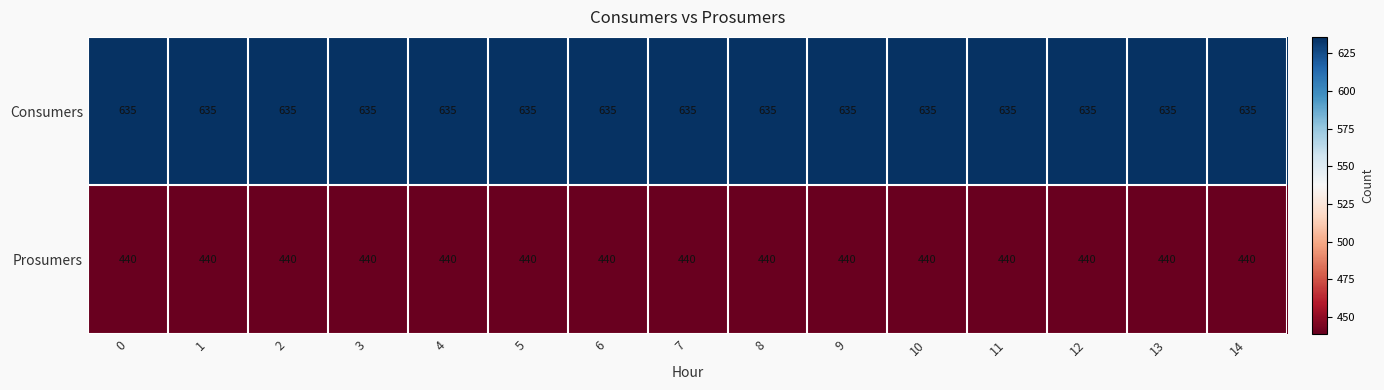

What is the spread (max minus min) of values at 10?

195